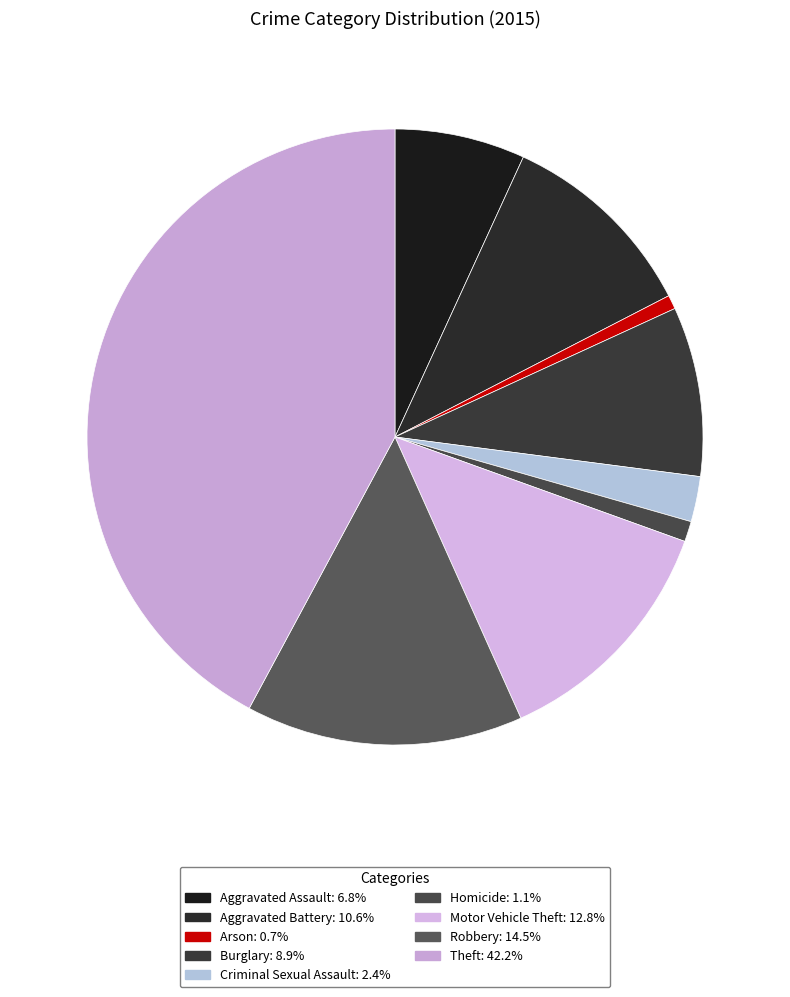

To the nearest percent, what is the combined percentage of Burglary and Motor Vehicle Theft?

22%